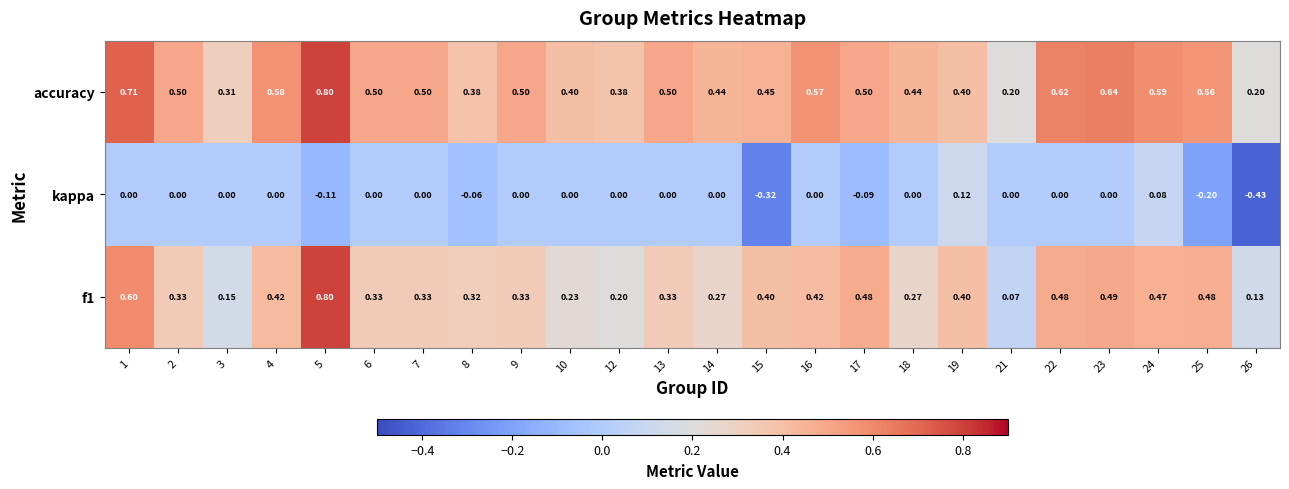

What is the difference between the highest and lowest values at 4?

0.6